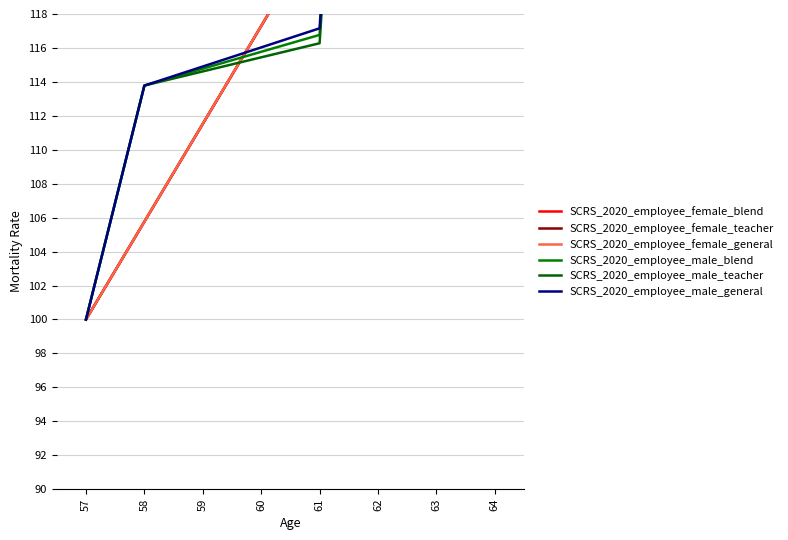

Does the chart have visible grid lines?

Yes